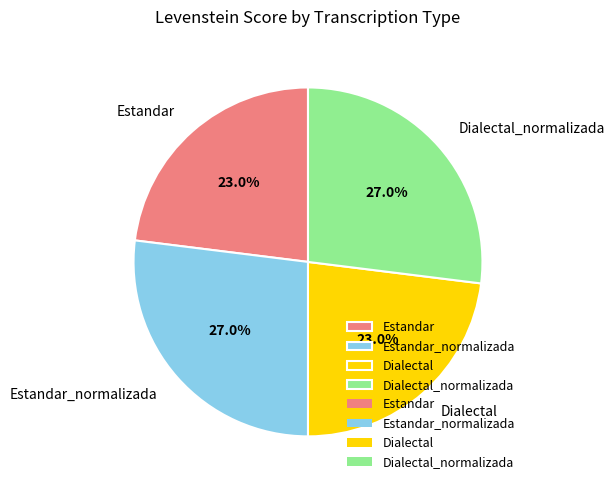

How much of the chart is everything except Dialectal_normalizada?

73.0%